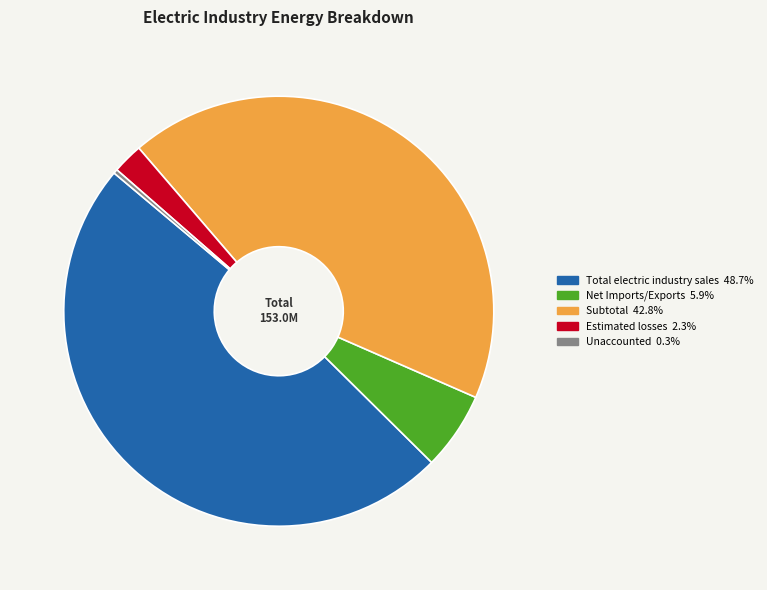

Does any single category account for the majority?

No